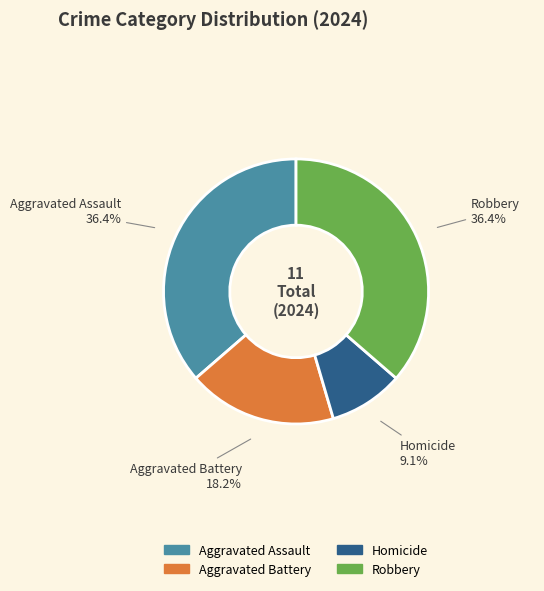

To the nearest percent, what is the combined percentage of Homicide and Robbery?

45%